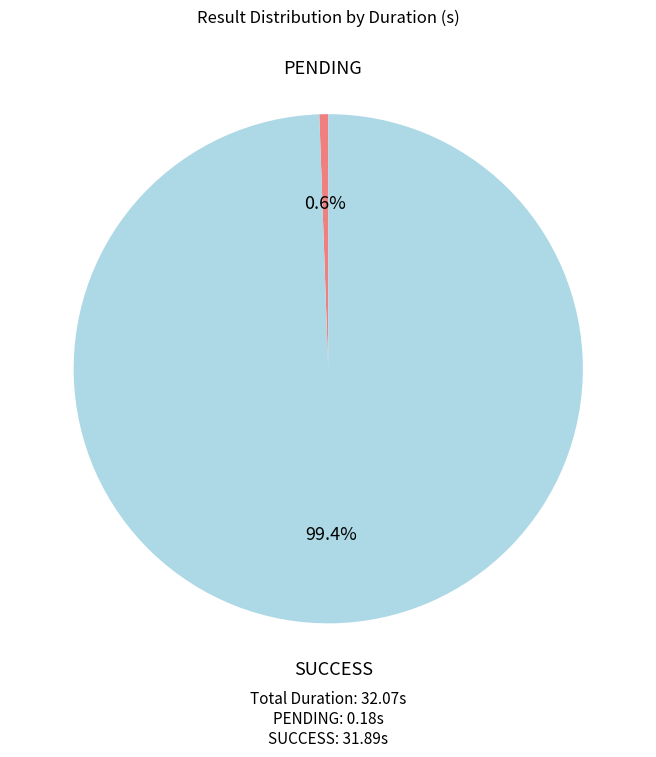

Is there any slice that represents more than half of the pie?

Yes